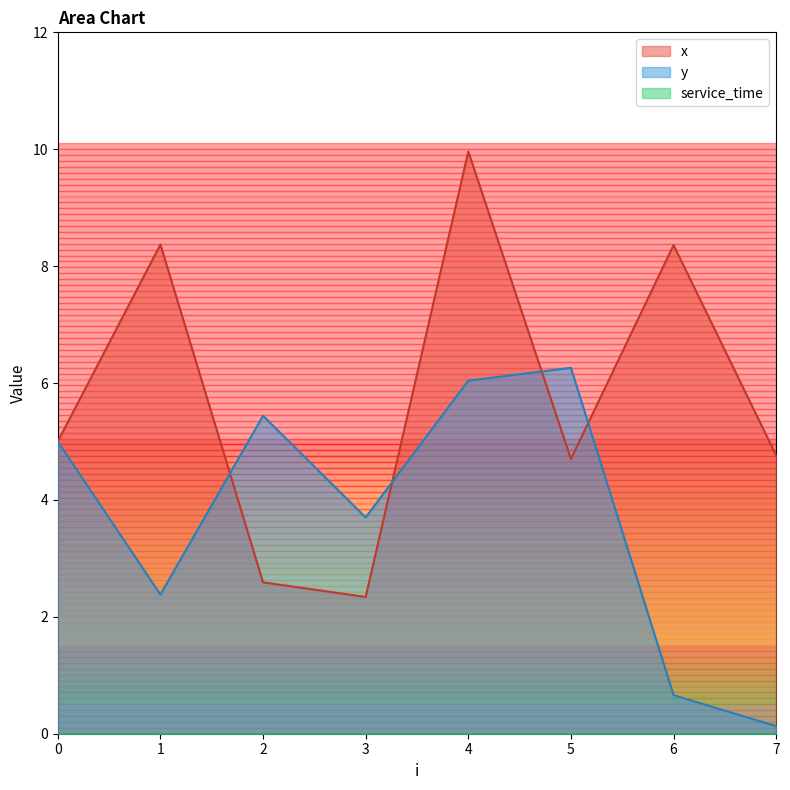

True or false: x and y cross at least once.

True